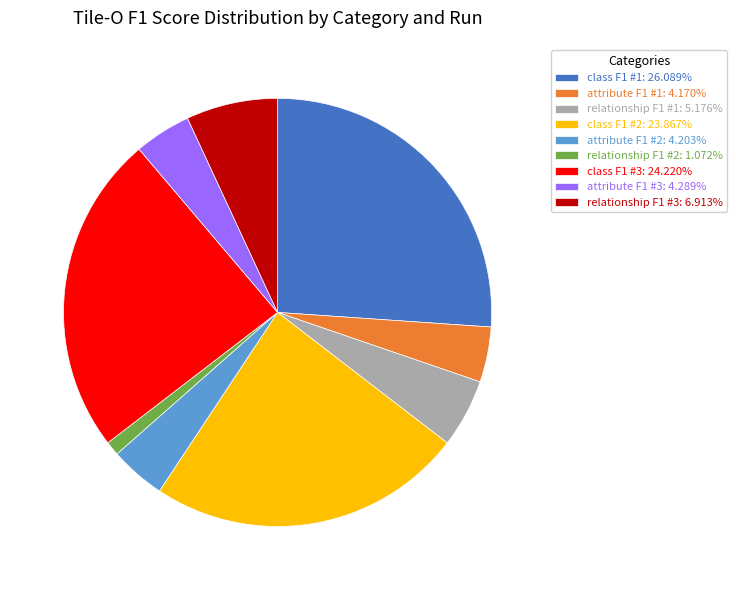

Does attribute F1 #2: 4.203% represent more than half of the total?

No